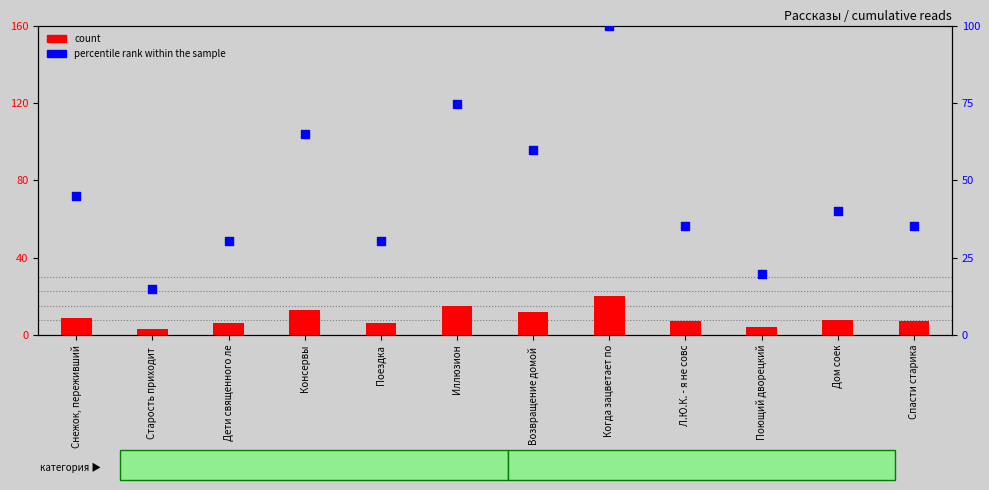

At how many categories does at least one series exceed 60?

3